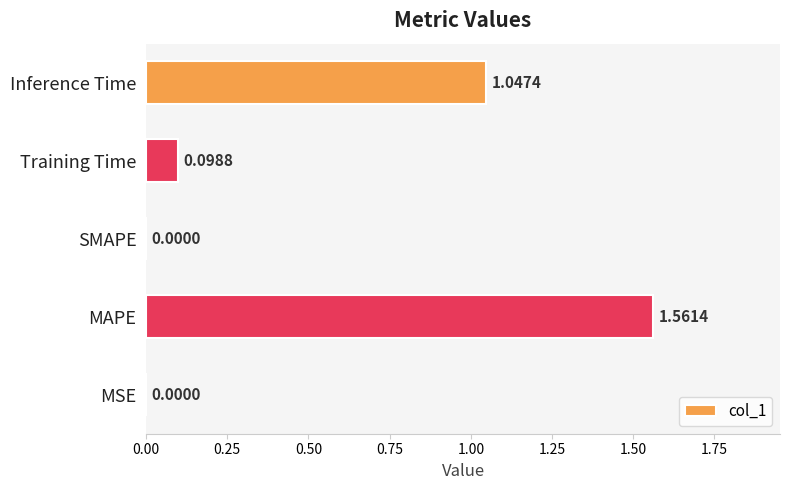

What is the sum of all values?

2.7